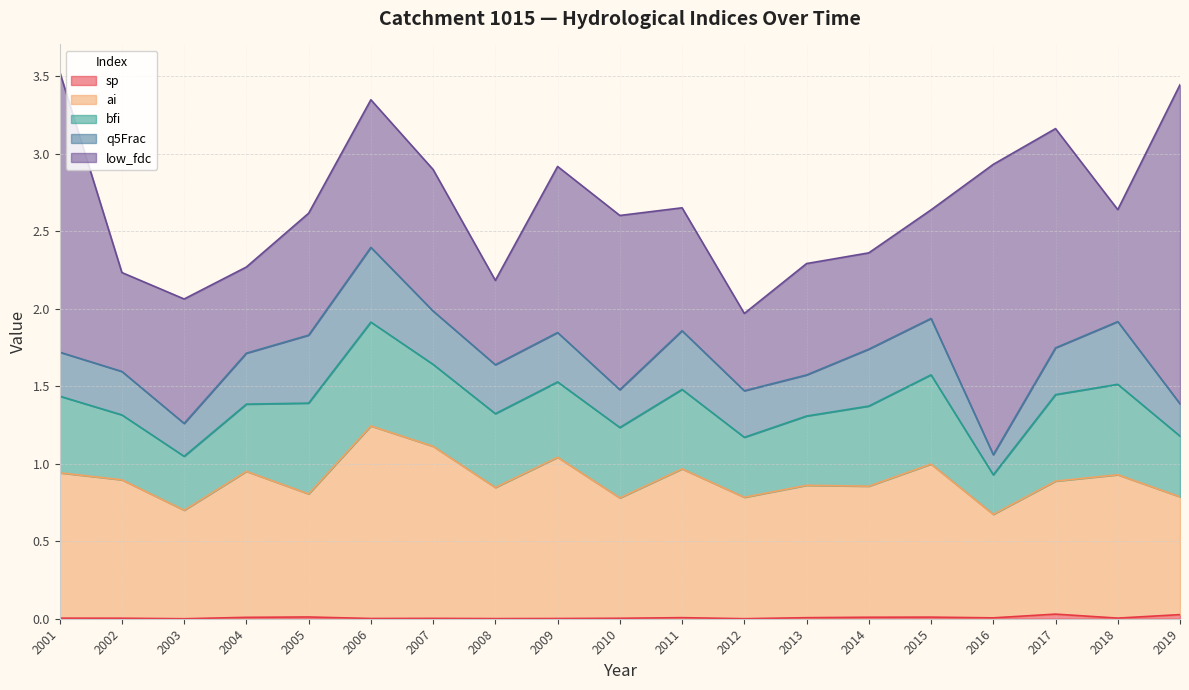

Between 2018 and 2019, which series saw the biggest shift?

low_fdc